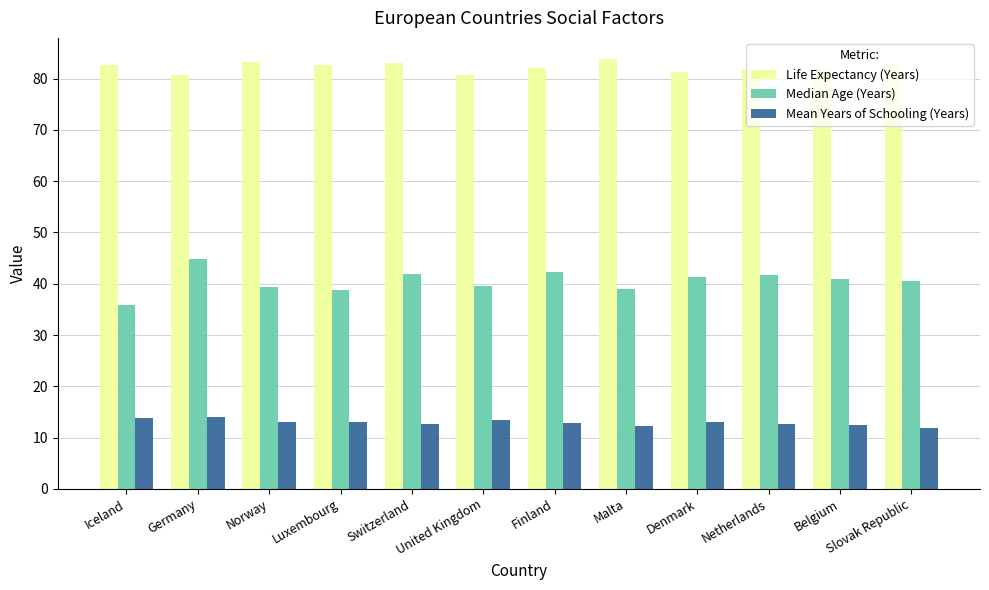

Which series has the largest range (max minus min)?

Median Age (Years)